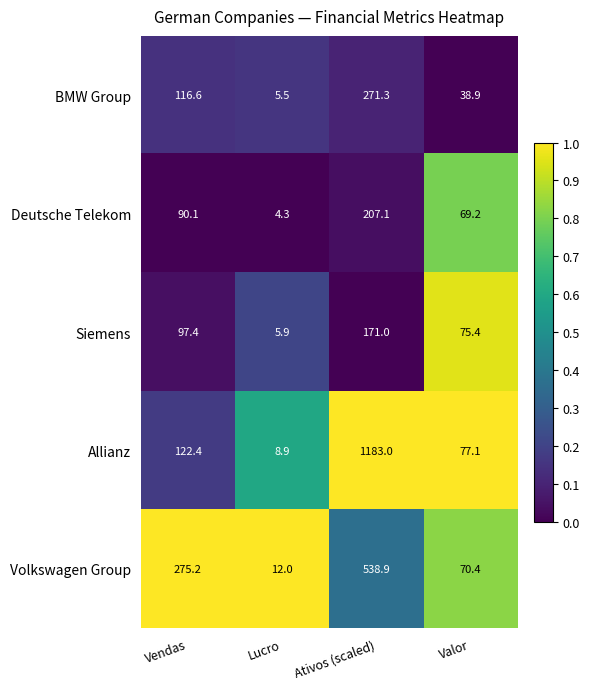

How many categories are shown in the chart?

4